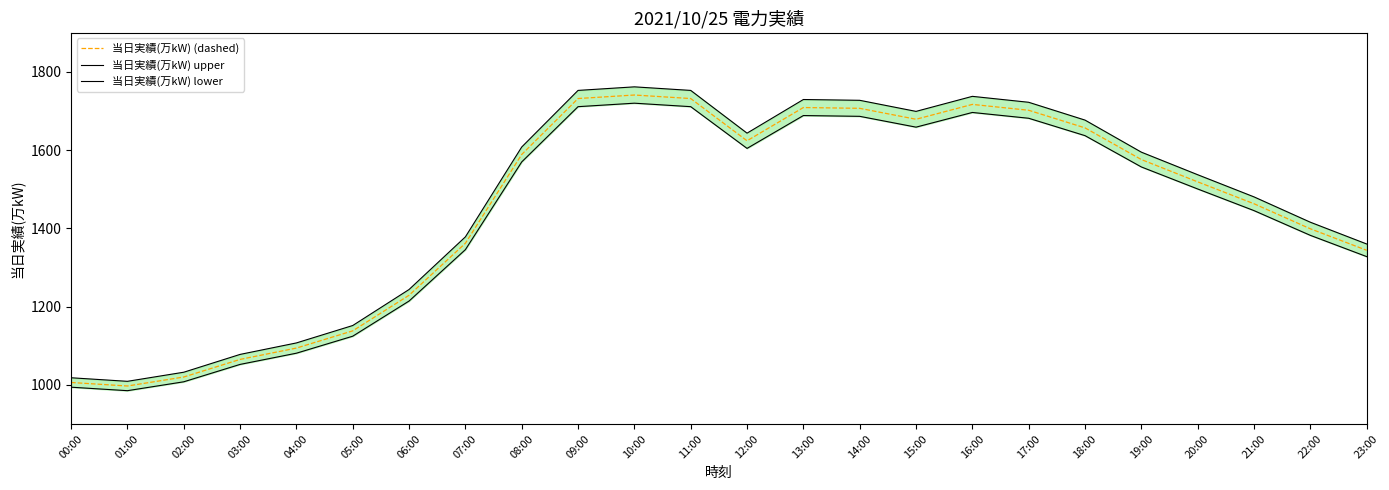

Where is 当日実績(万kW) upper nearest to the value 1385?

07:00